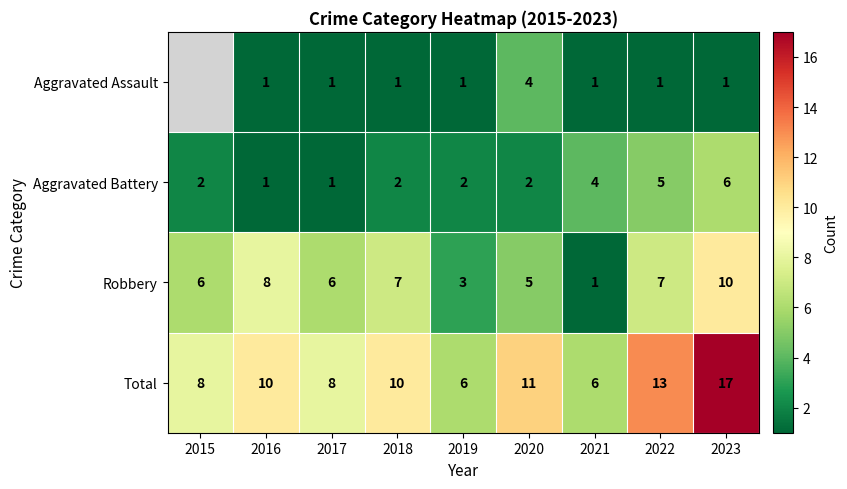

What is the highest value of the Aggravated Battery series?

6